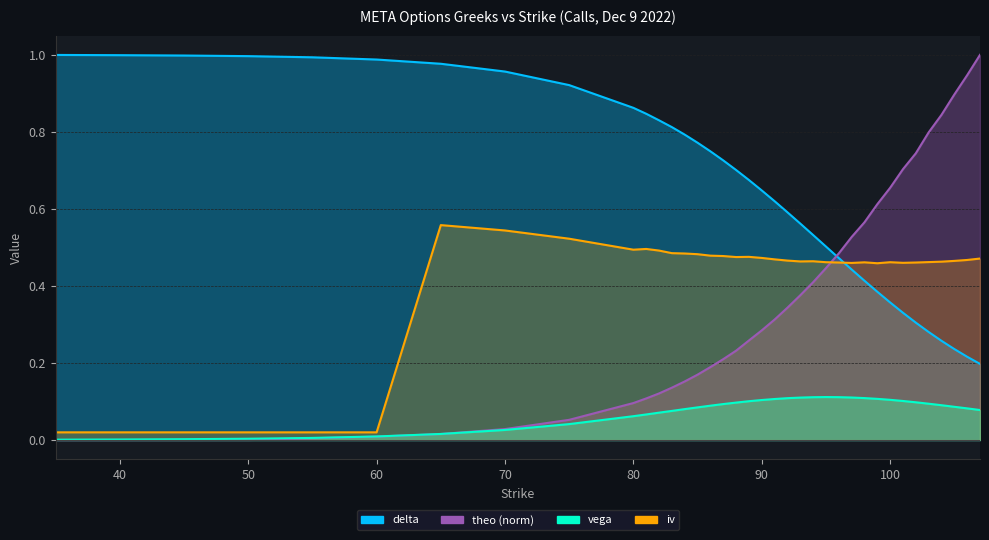

What is the total value across all series at 55?

1.0